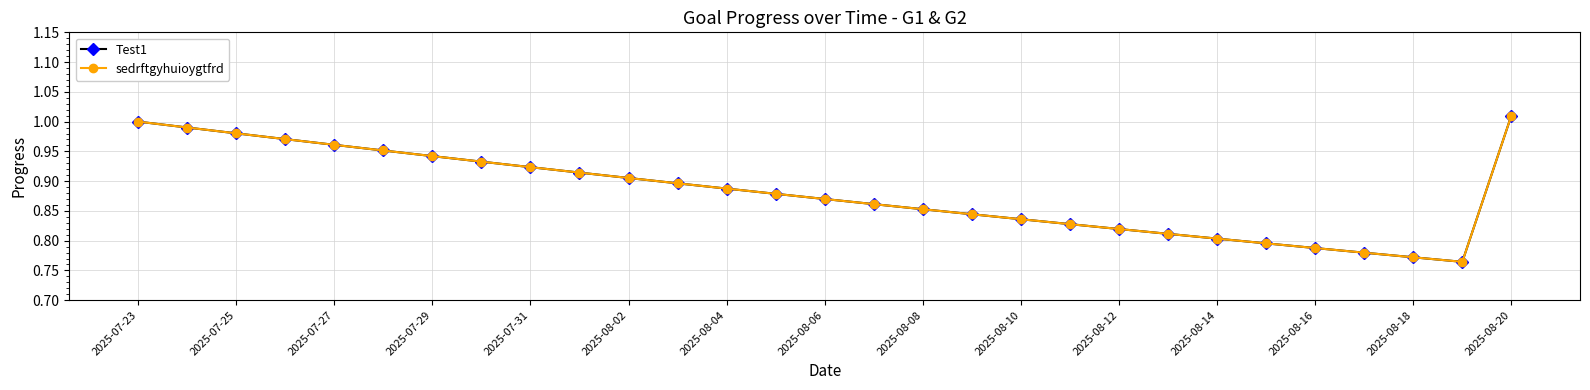

How many interior local valleys does the sedrftgyhuioygtfrd series have?

1